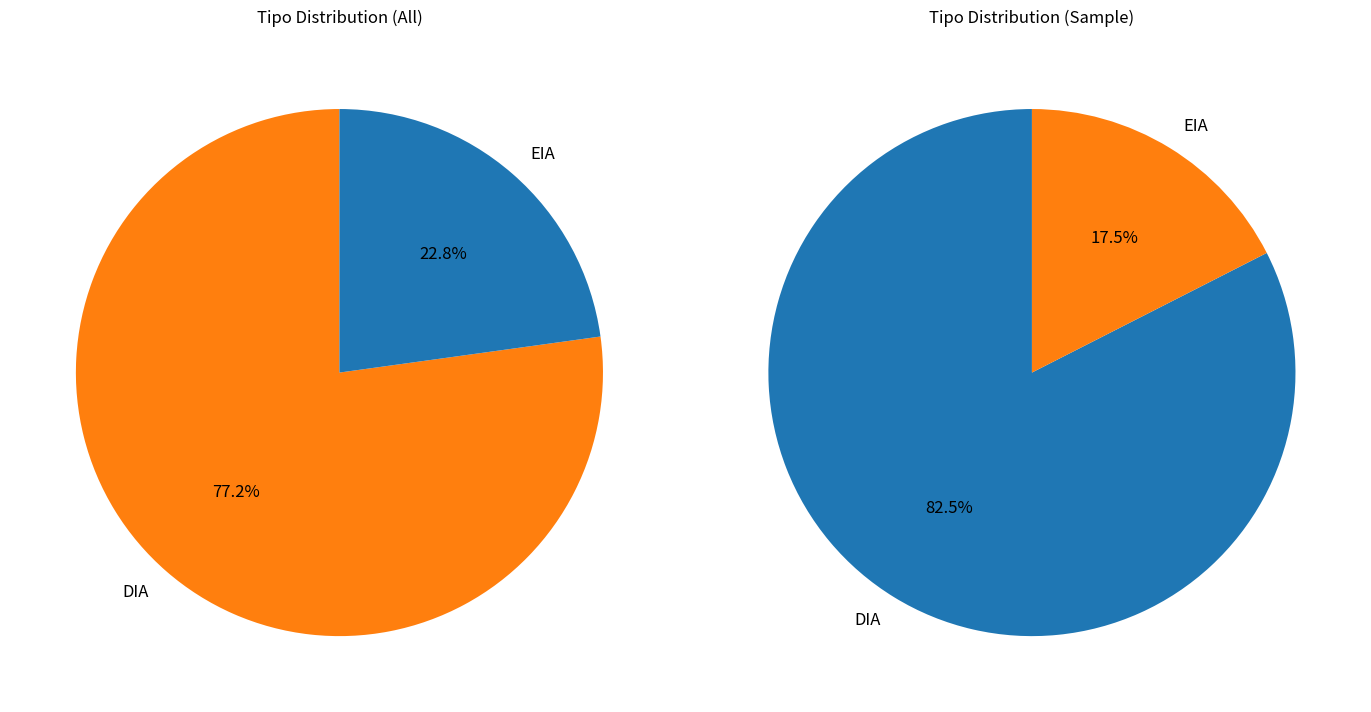

Is the sum of DIA and EIA greater than half?

Yes